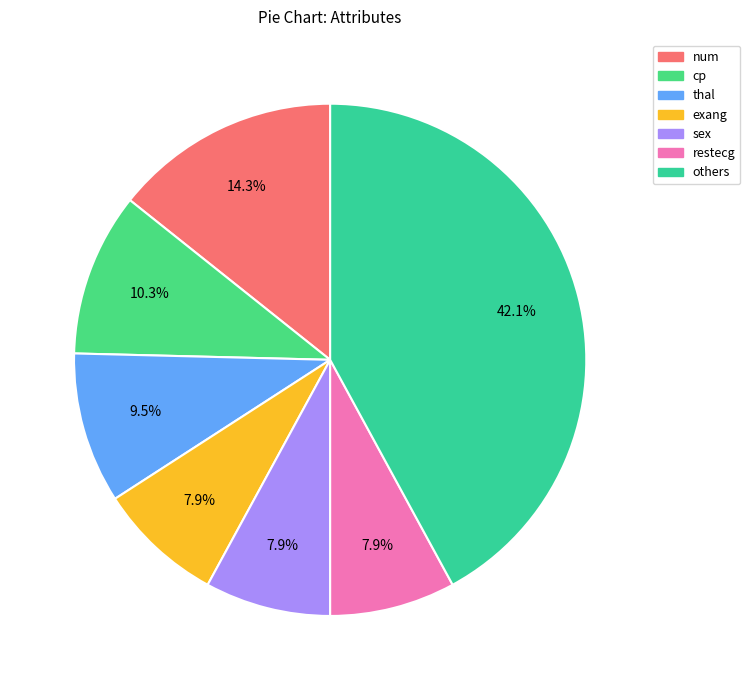

How many slices are in this pie chart?

7